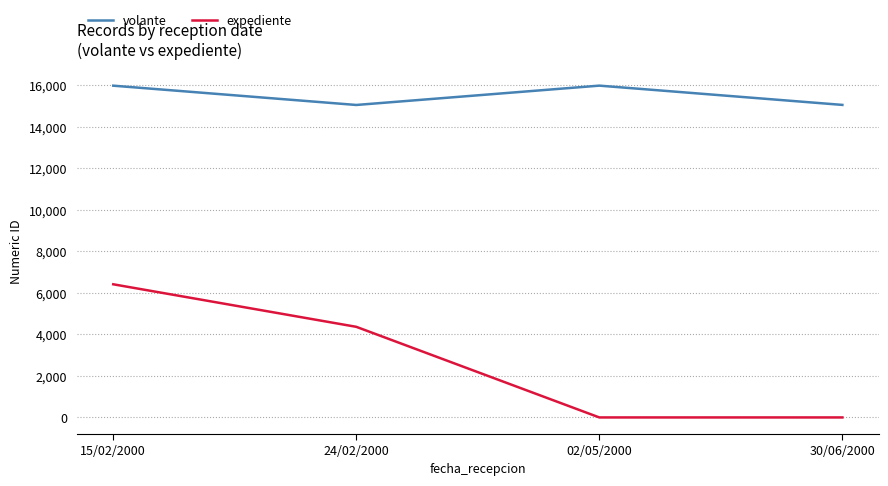

What position from the left is 02/05/2000?

3